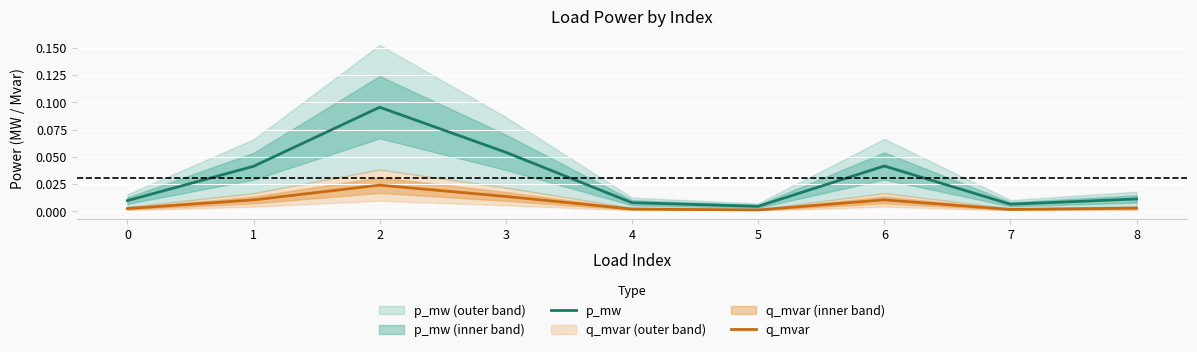

Is the value of p_mw at 7 greater than the value of q_mvar at 1?

No